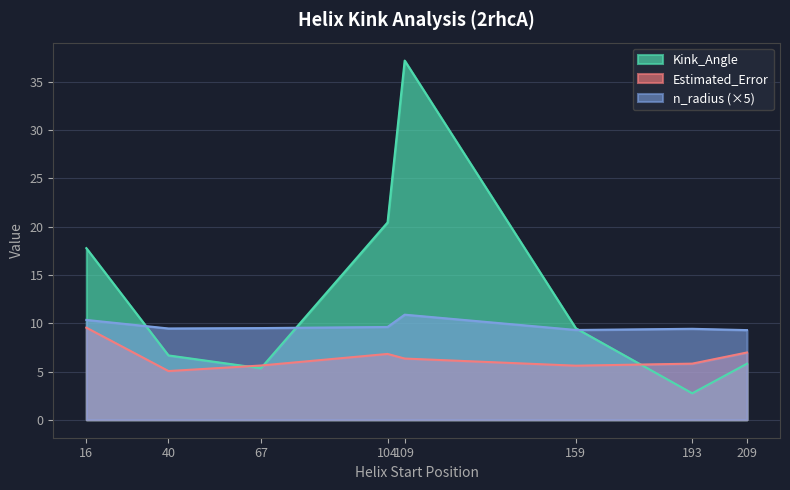

Which label corresponds to the largest value in the chart?

109